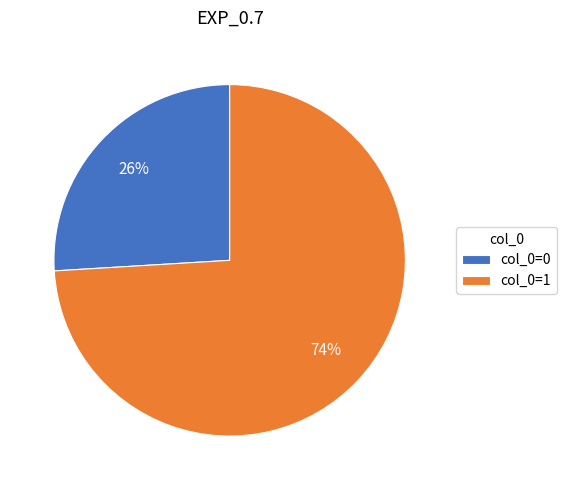

Between col_0=1 and col_0=0, which is larger?

col_0=1